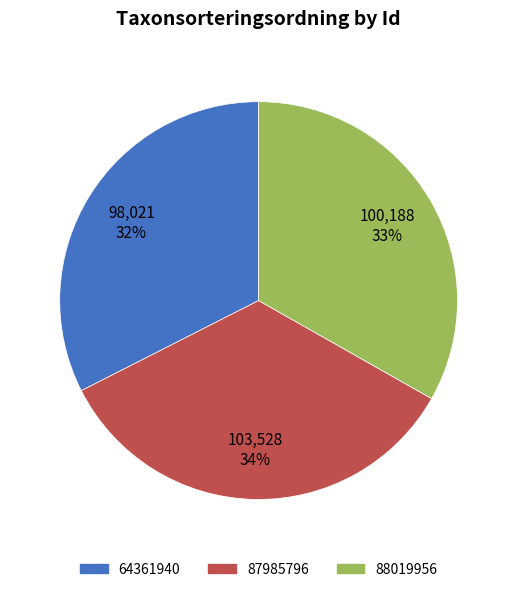

Combined, do 87985796 and 88019956 account for over 50%?

Yes